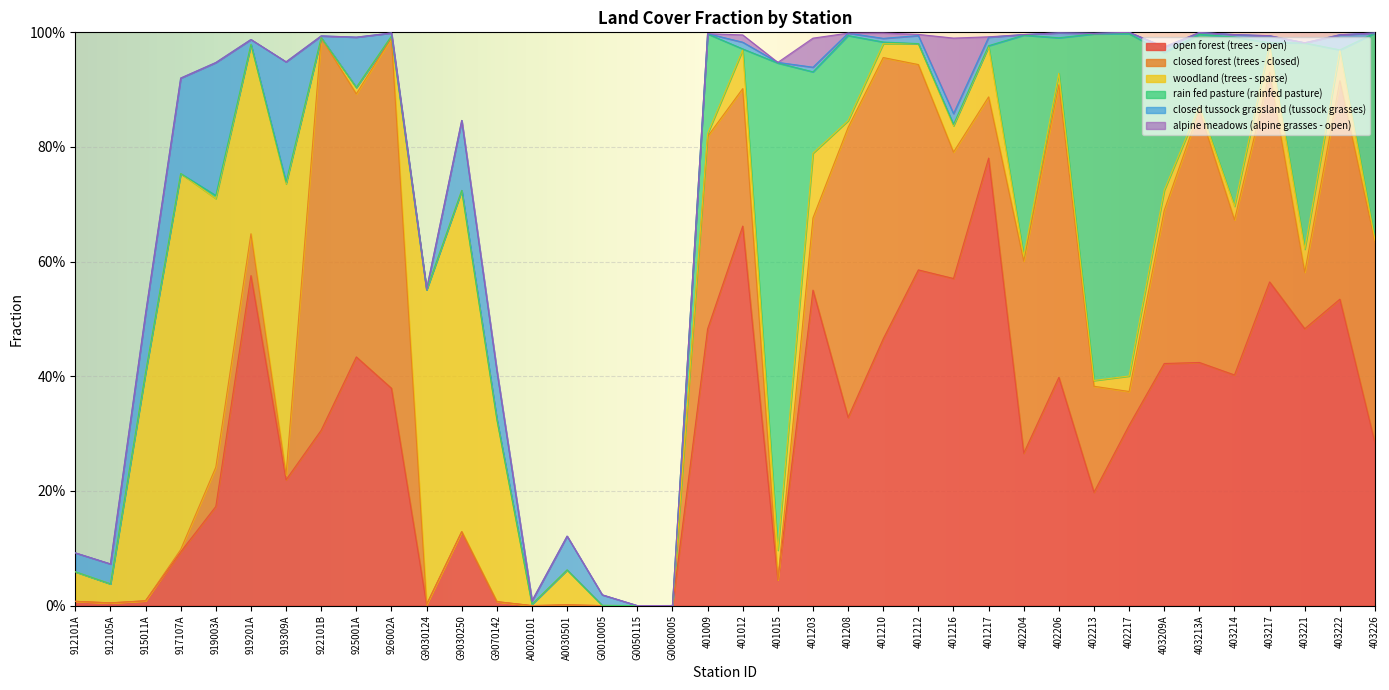

Where is the first local minimum for woodland (trees - sparse)?

912105A